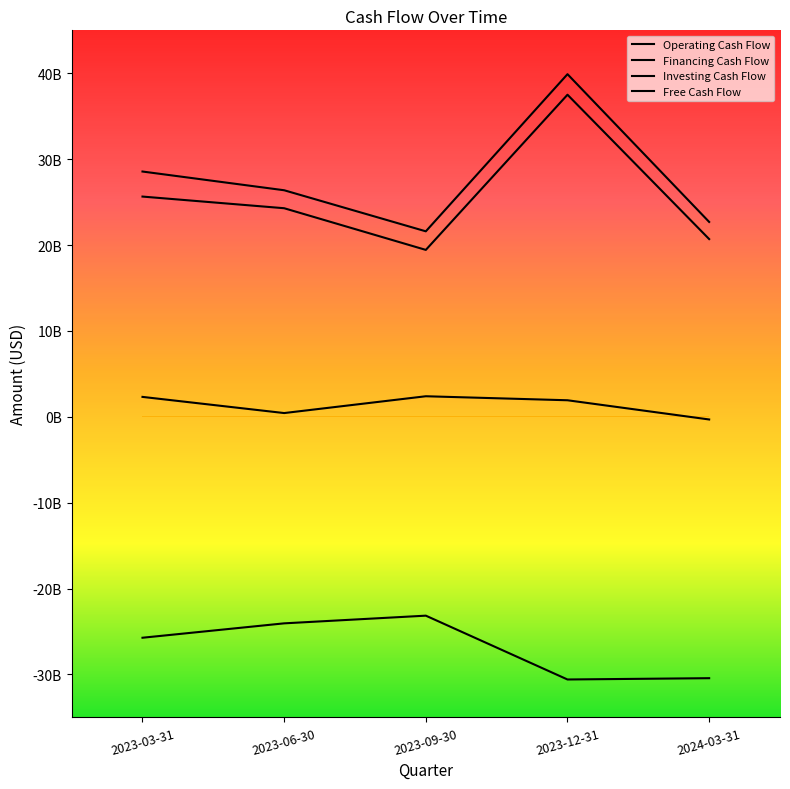

Is this an area chart (filled region under the line)?

No